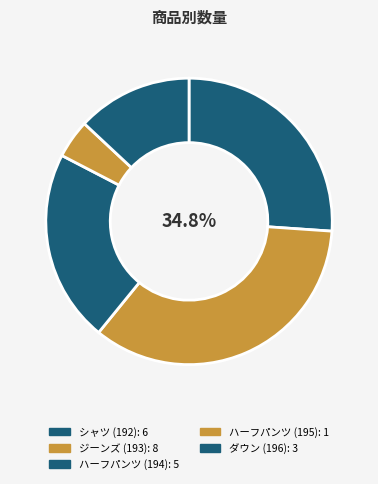

Count the number of slices in the pie.

5